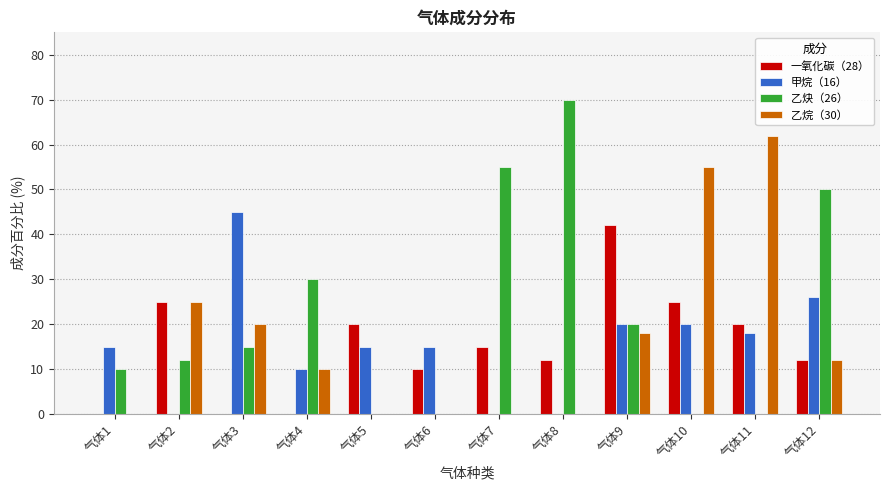

Reading left to right, transcribe all the data shown in this chart.

一氧化碳（28）: 气体1=0	气体2=25	气体3=0	气体4=0	气体5=20	气体6=10	气体7=15	气体8=12	气体9=42	气体10=25	气体11=20	气体12=12
甲烷（16）: 气体1=15	气体2=0	气体3=45	气体4=10	气体5=15	气体6=15	气体7=0	气体8=0	气体9=20	气体10=20	气体11=18	气体12=26
乙炔（26）: 气体1=10	气体2=12	气体3=15	气体4=30	气体5=0	气体6=0	气体7=55	气体8=70	气体9=20	气体10=0	气体11=0	气体12=50
乙烷（30）: 气体1=0	气体2=25	气体3=20	气体4=10	气体5=0	气体6=0	气体7=0	气体8=0	气体9=18	气体10=55	气体11=62	气体12=12